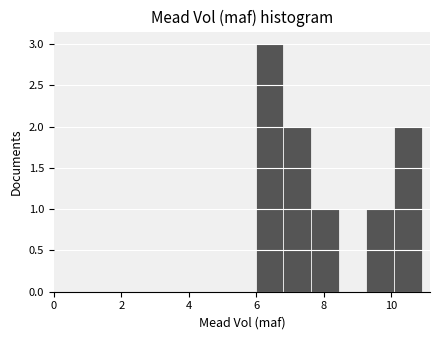

Reading left to right, transcribe this chart: for each bar, give the range it covers on the x-axis and its height. Neither the bar edges nor the heights are printed on the chart, so give them approximately, as read against the axes.

6.0 to 6.8: 3
6.8 to 7.6: 2
7.6 to 8.4: 1
8.4 to 9.2: 0
9.2 to 10.0: 1
10.0 to 11.0: 2